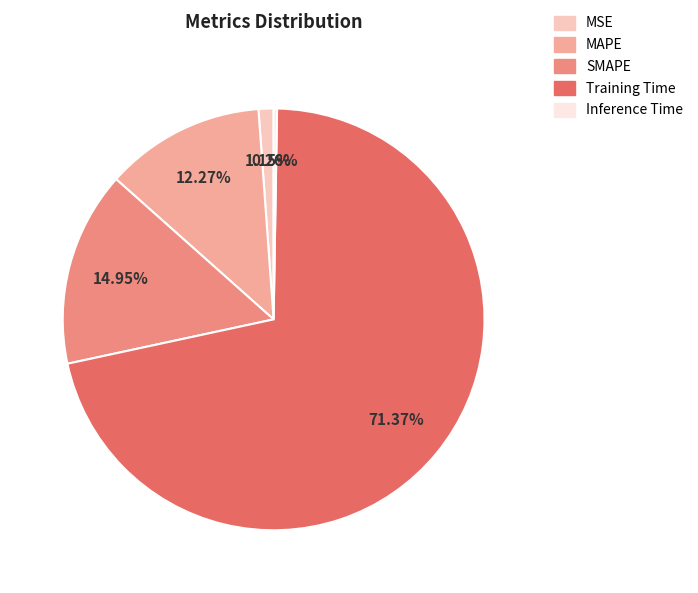

Which has a higher value, Training Time or MAPE?

Training Time